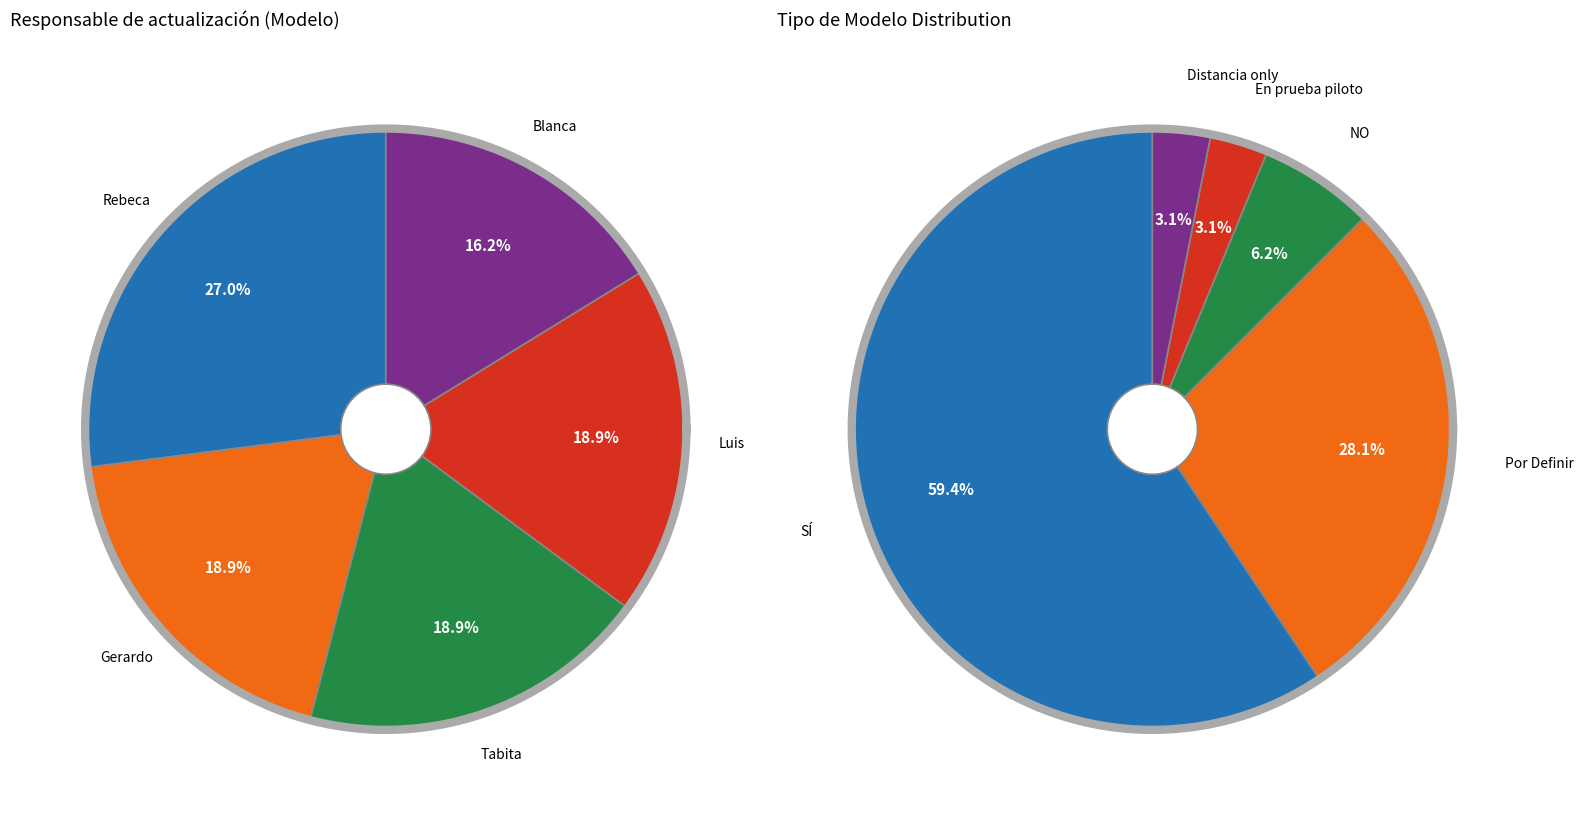

To the nearest percent, what is the combined percentage of Gerardo and Blanca?

35%